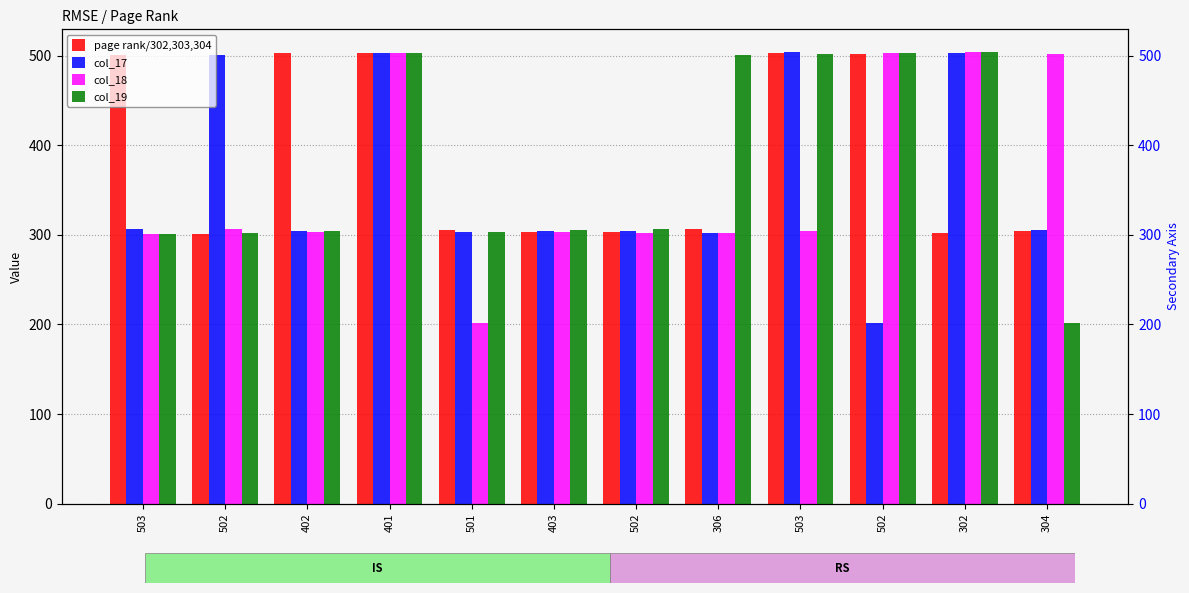

At which category is the sum across all series the highest?

401